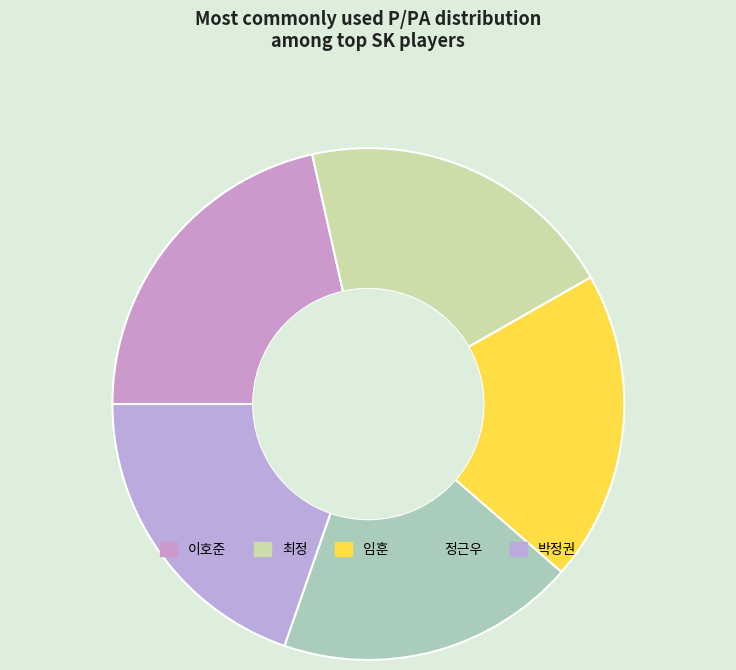

Is it true that 이호준 is 7% of the pie?

False